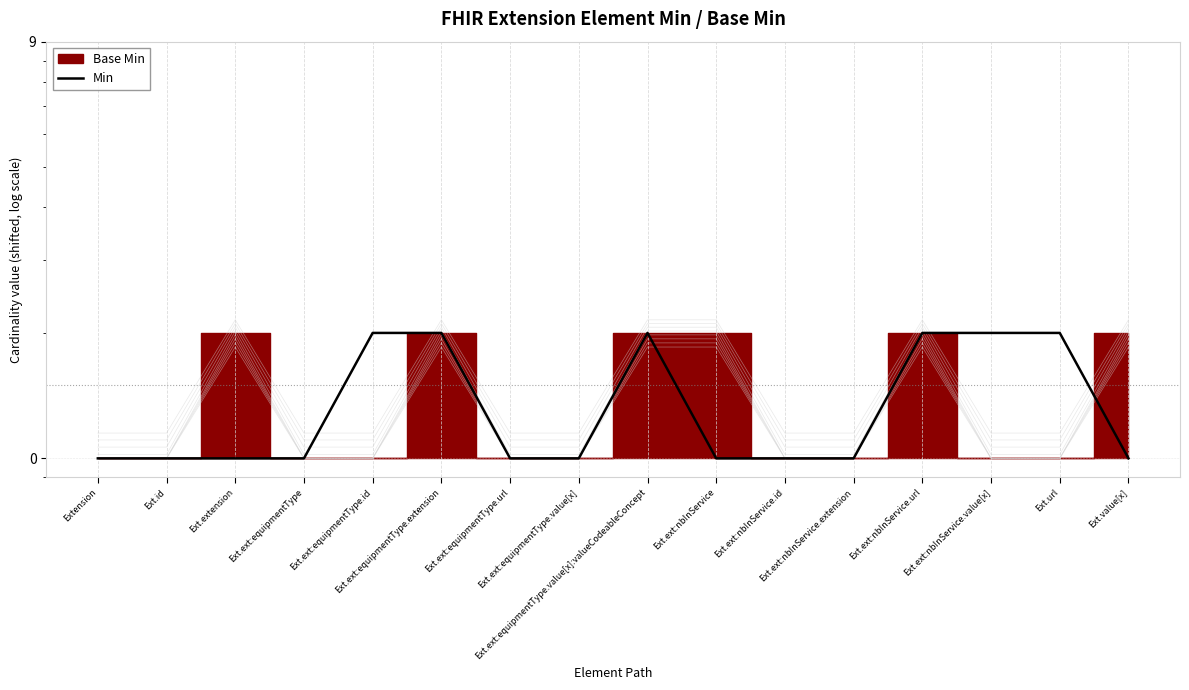

The chart shows a value of 1 at Ext.ext:nbInService.extension. True or false?

False